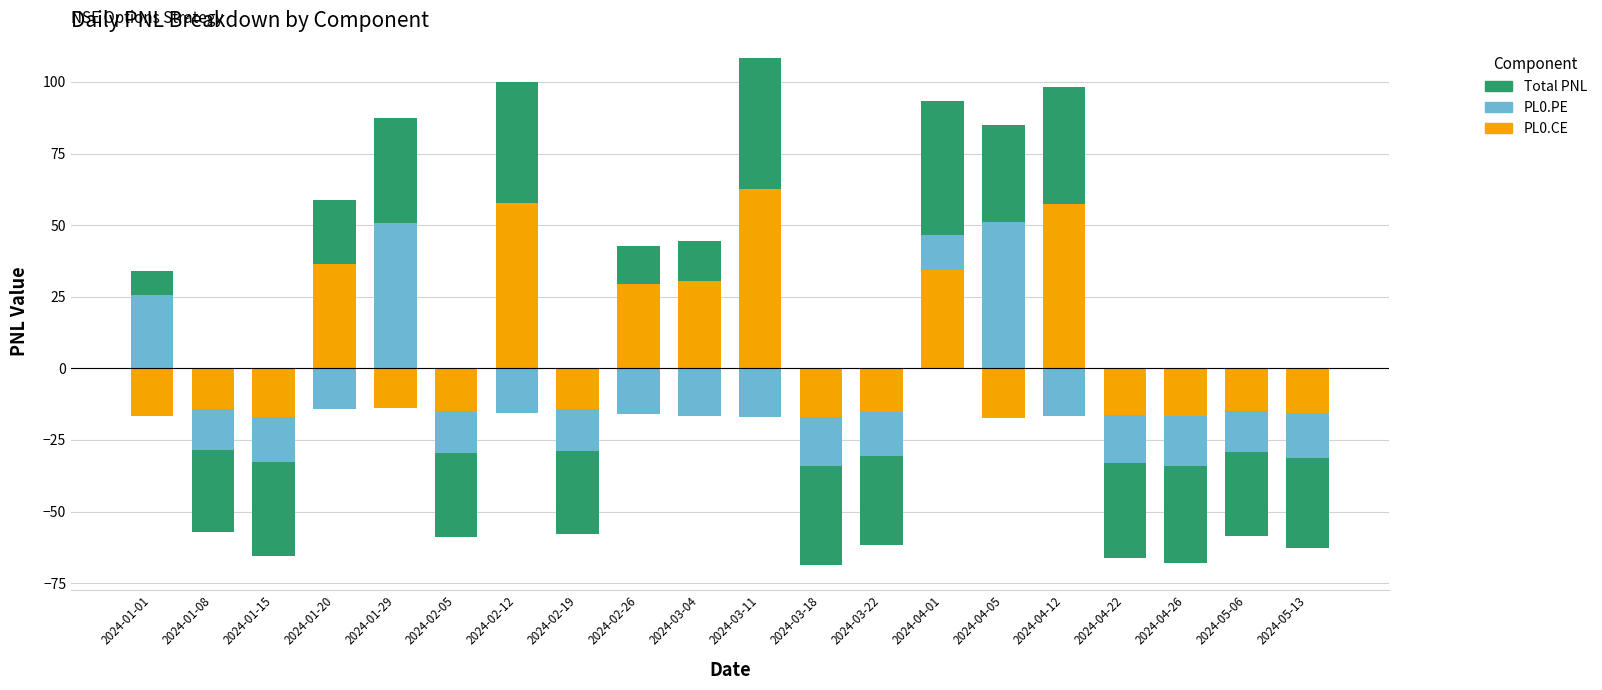

How many values in PL0.PE are above zero?

4